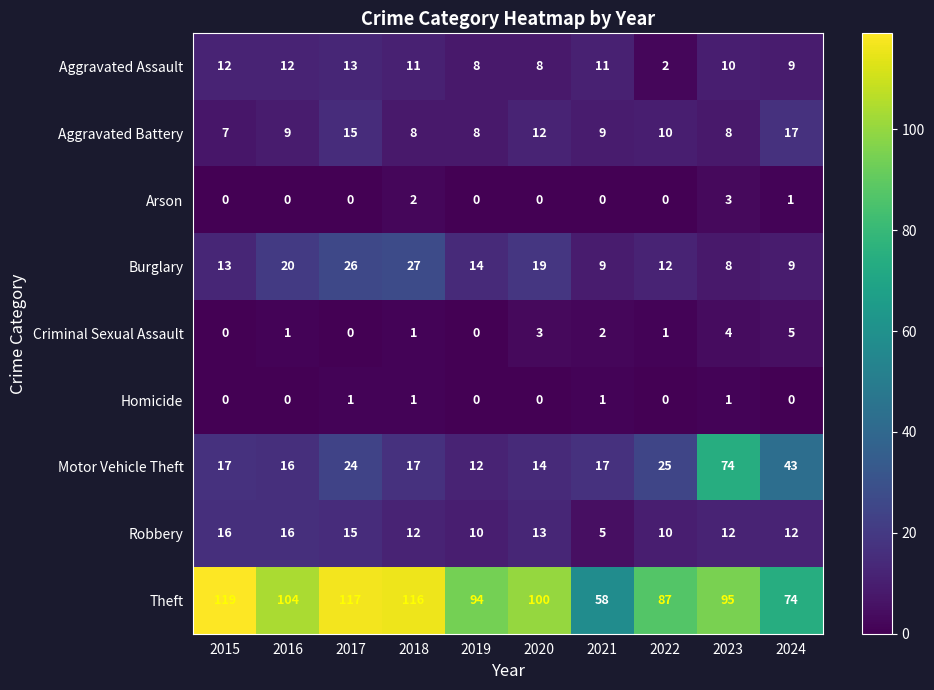

True or false: Aggravated Battery has a value of 8 at 2018.

True